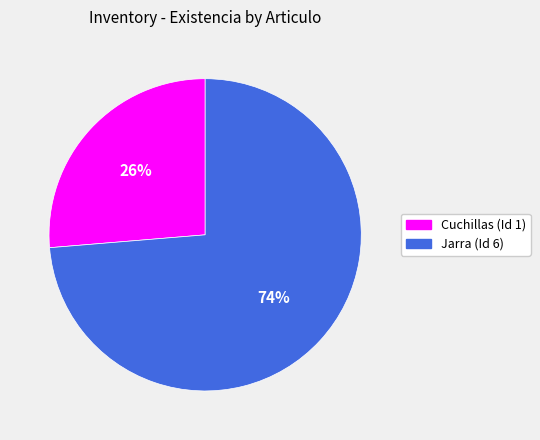

How many segments does this pie chart have?

2